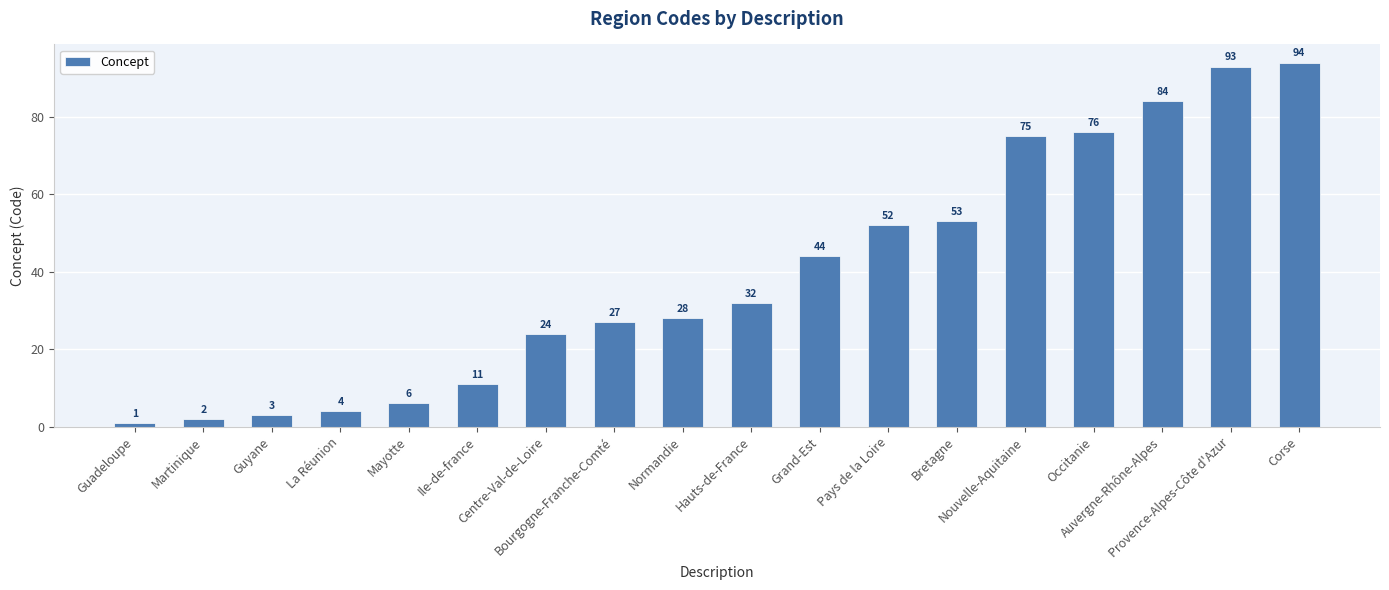

The value at Bretagne is 53. True or false?

True